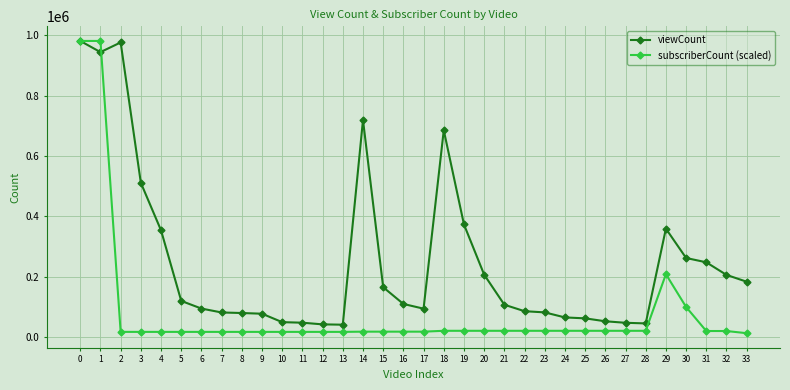

Is the value of viewCount at 2 greater than the value of subscriberCount (scaled) at 26?

Yes